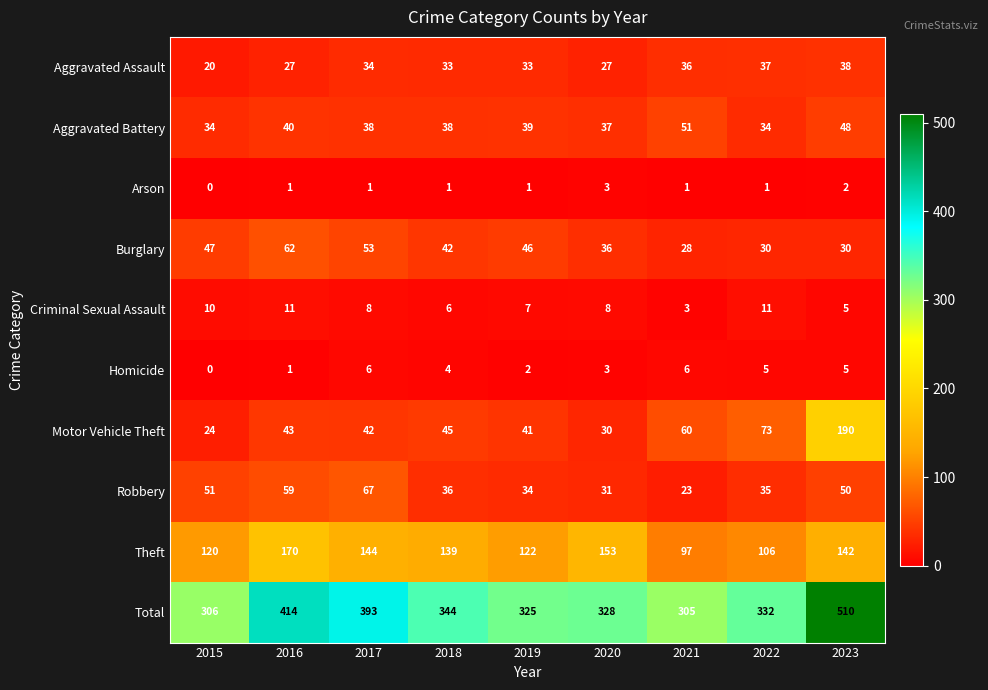

The Arson series shows 1 at 2015. True or false?

False